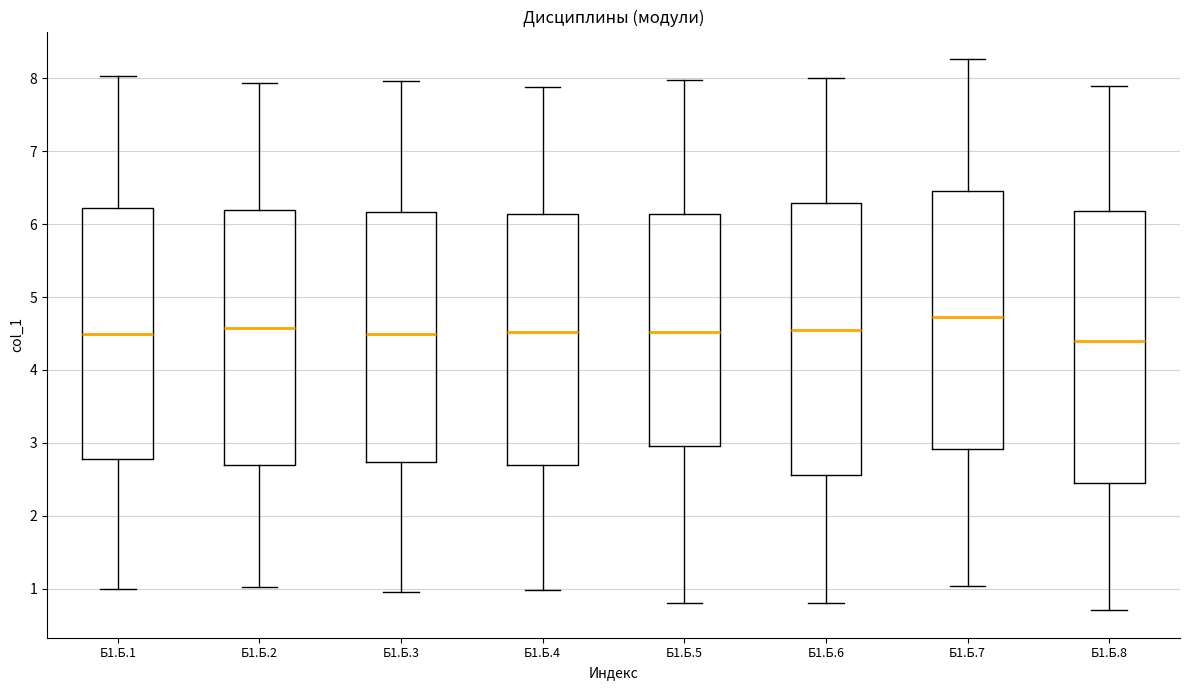

Which box has the highest median line?

Б1.Б.7